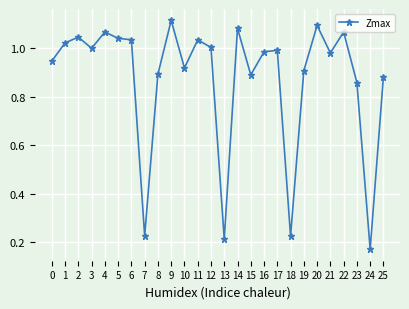

At which category does the chart reach its minimum across all series?

24